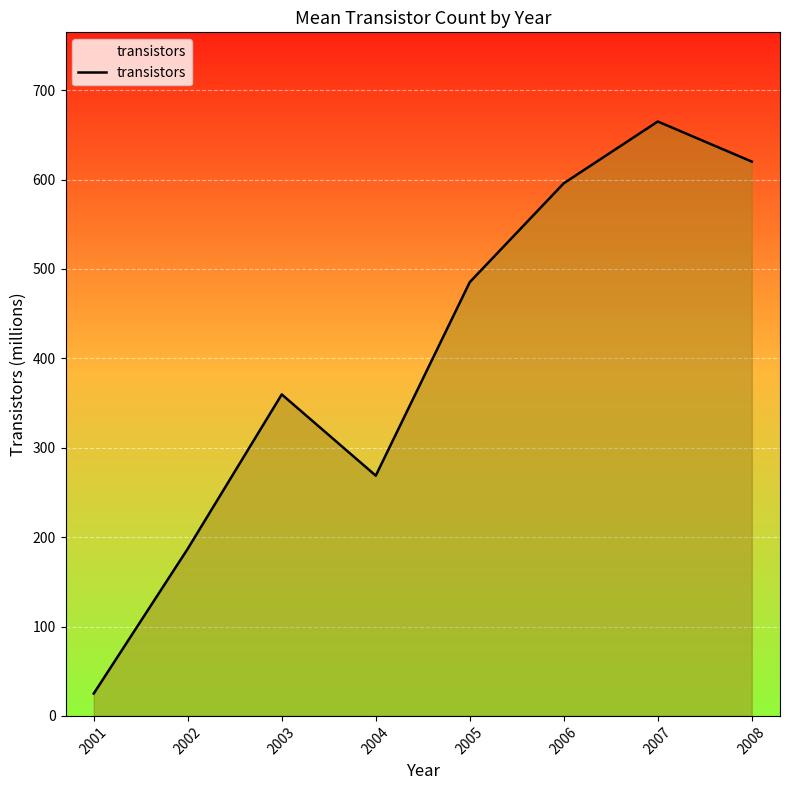

The chart shows a value of 268.8 at 2004. True or false?

True